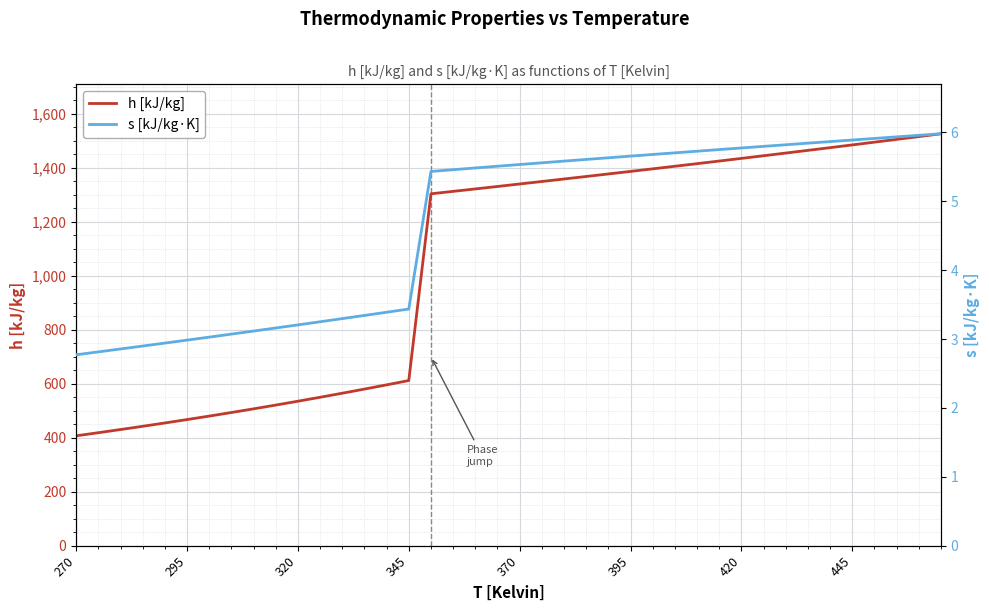

What is the maximum value shown in the chart?

1526.3